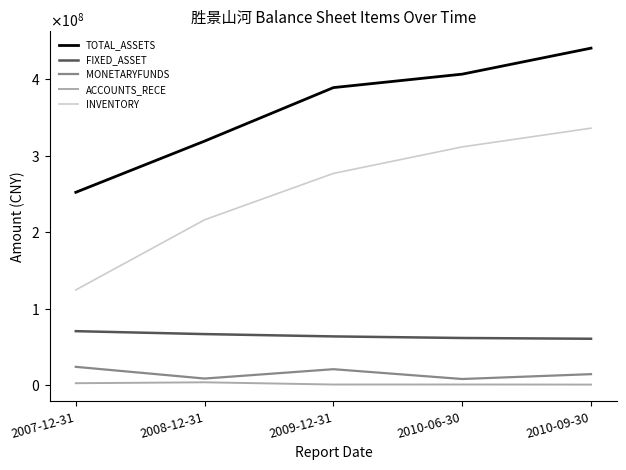

At 2008-12-31, list the series in order from smallest to largest.

ACCOUNTS_RECE, MONETARYFUNDS, FIXED_ASSET, INVENTORY, TOTAL_ASSETS